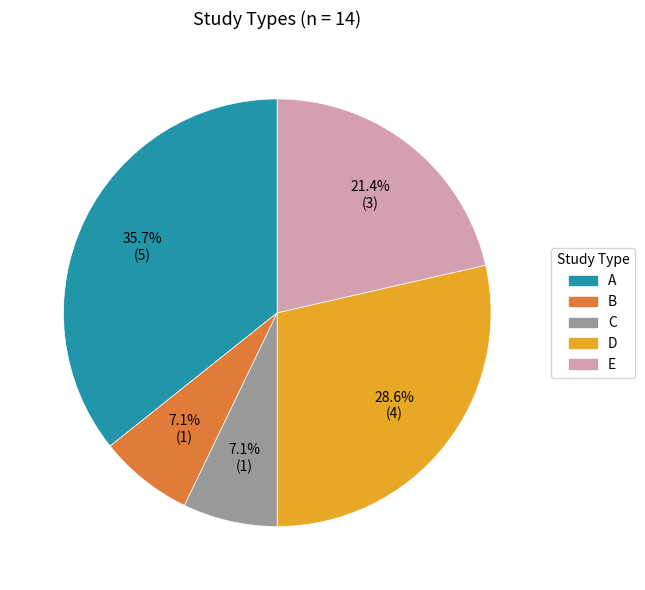

How many slices are in this pie chart?

5